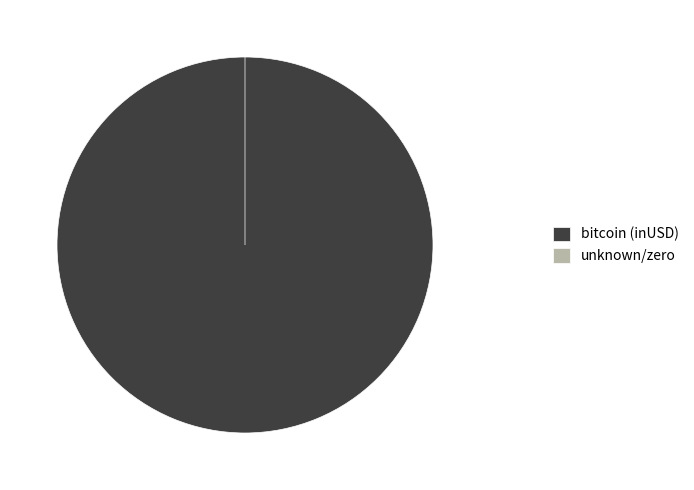

What portion of the pie excludes 27?

99.1%